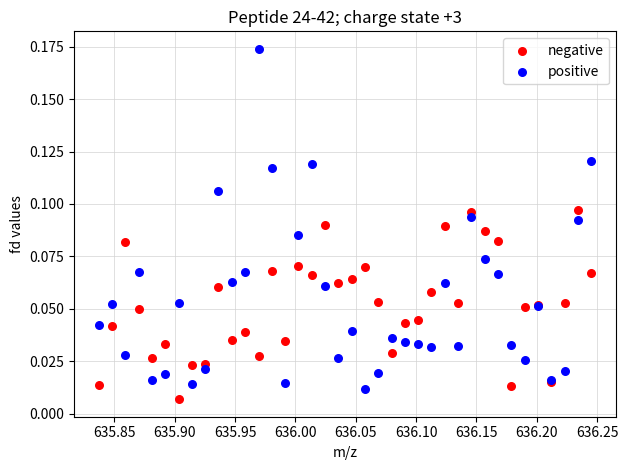

Which series reaches the minimum Y coordinate?

negative